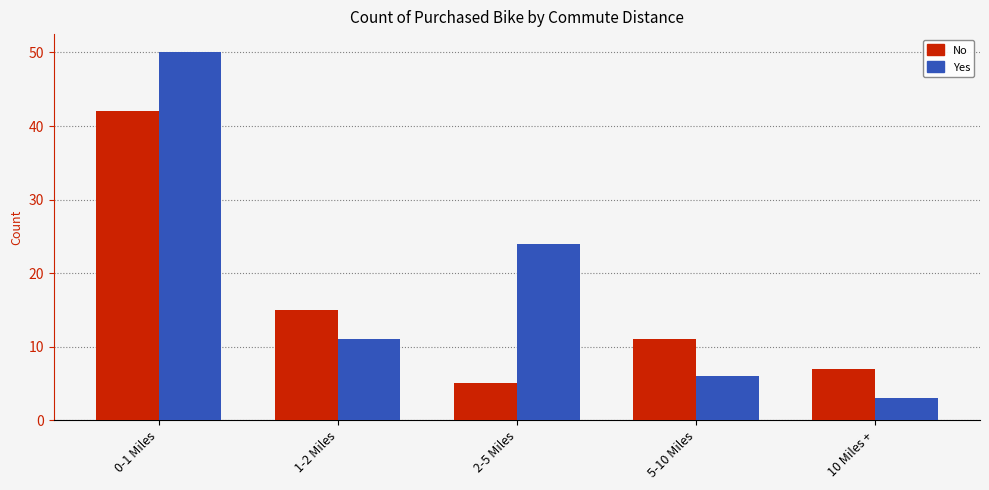

What is the difference between the No values at 0-1 Miles and 10 Miles +?

35